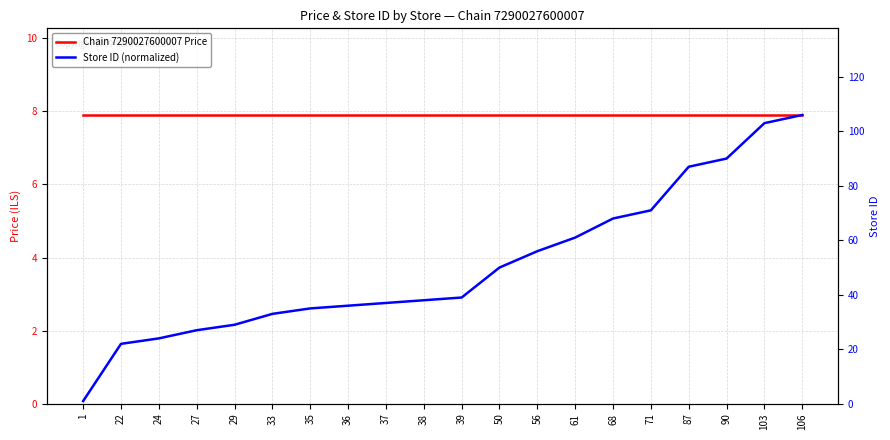

Which label corresponds to the largest value in the chart?

106